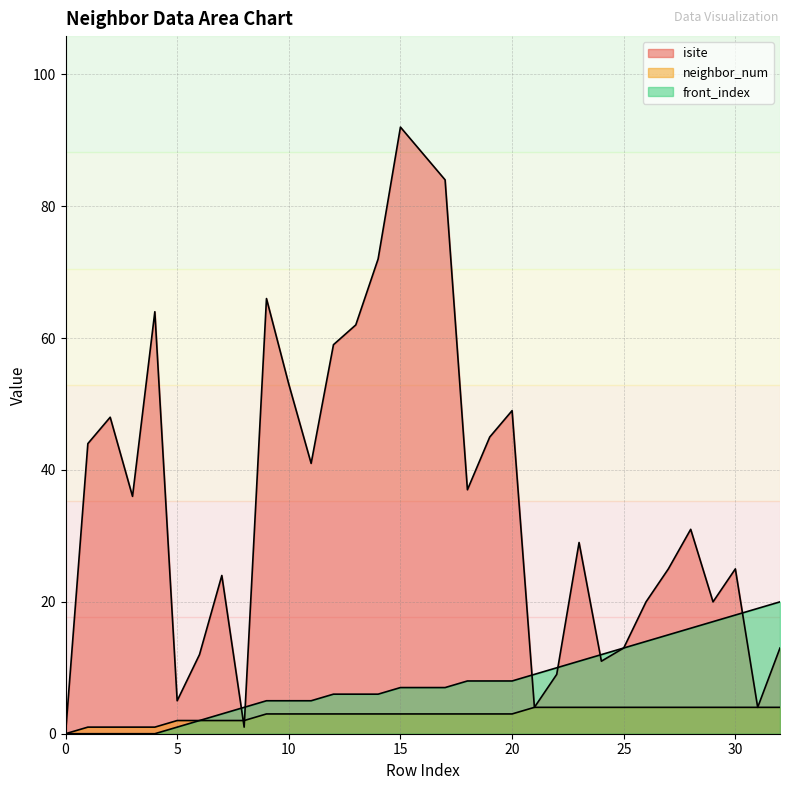

How many positive values does the front_index series have?

28